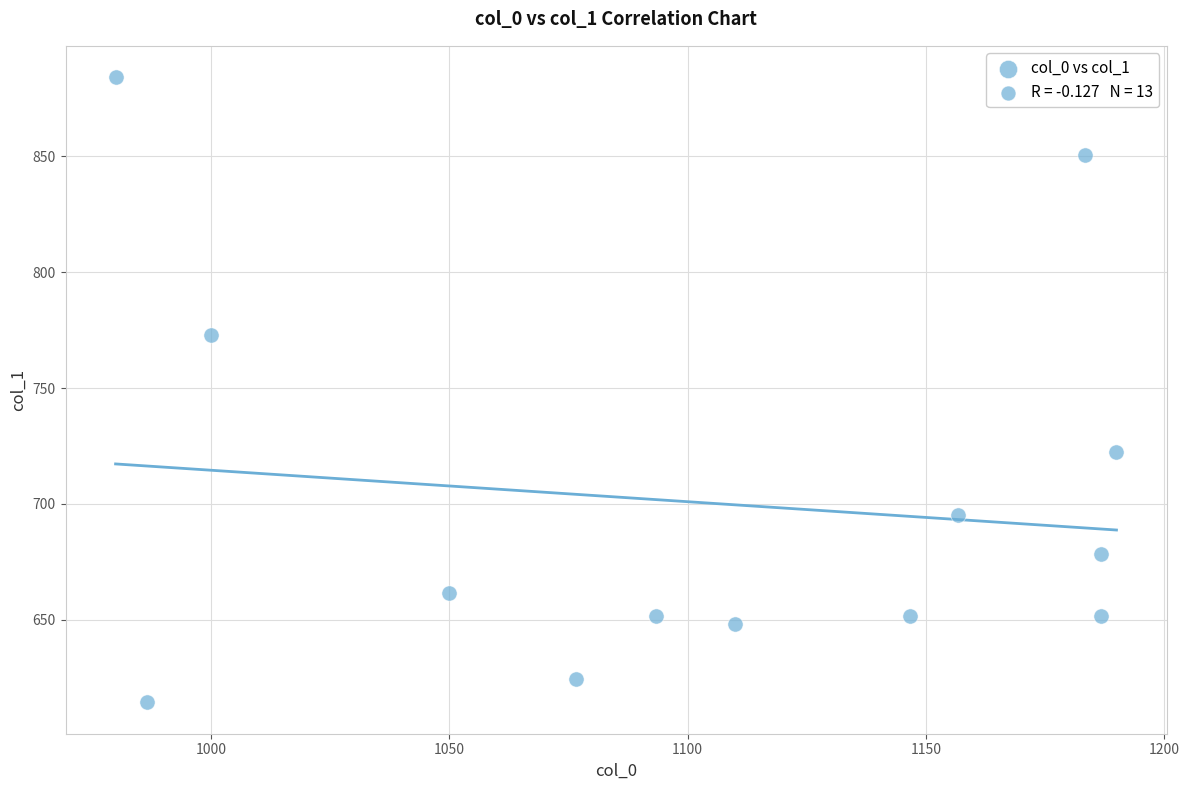

What is the range of Y values (max minus min)?

270.0